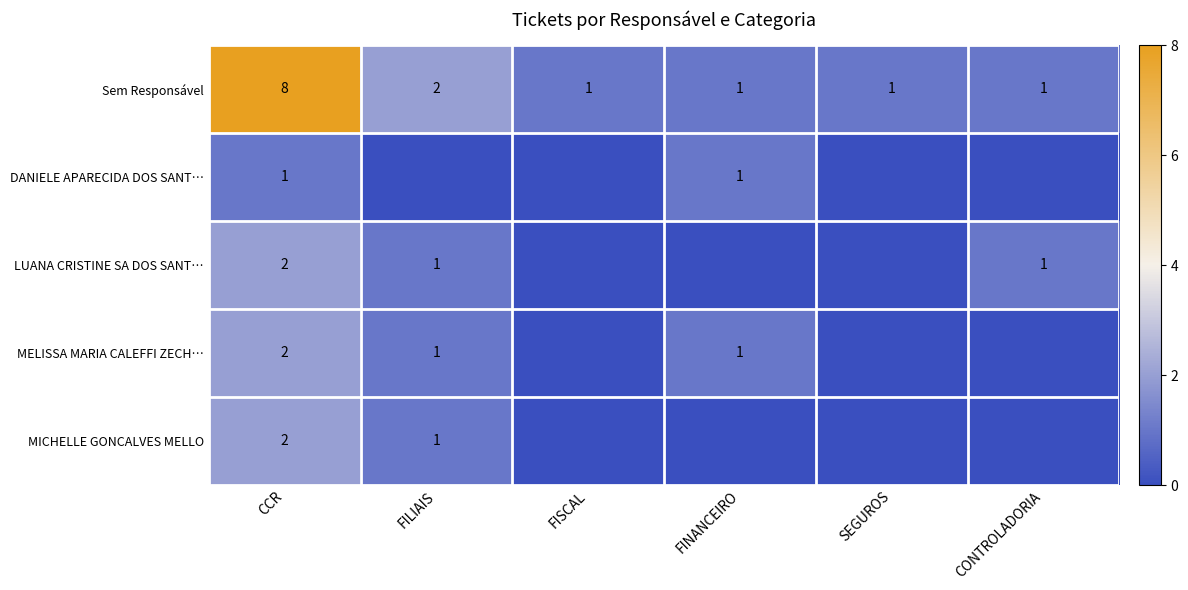

At how many categories does at least one series exceed 5?

1